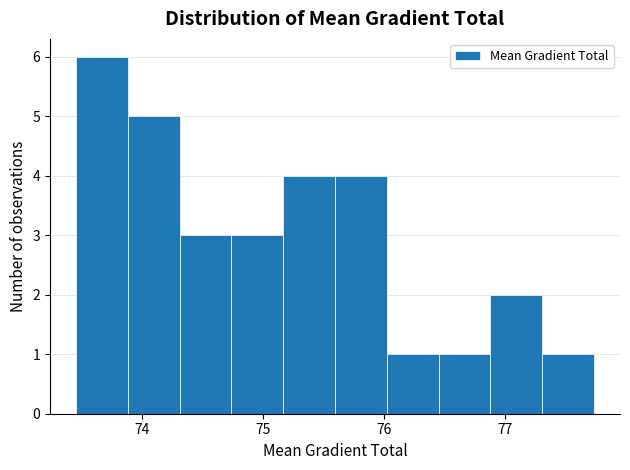

What is the height of the bar covering 74.3 to 74.7 on the x-axis? Neither the bar edges nor the heights are printed on the chart, so give them approximately, as read against the axes.

3